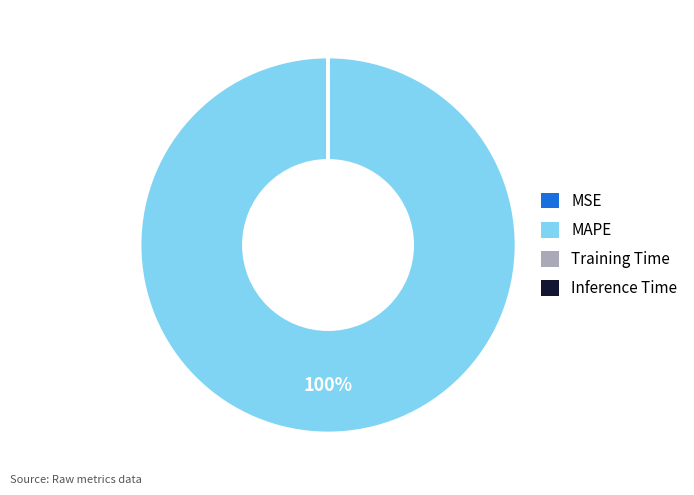

To the nearest percent, what is the difference between the largest and smallest slice percentages?

100%